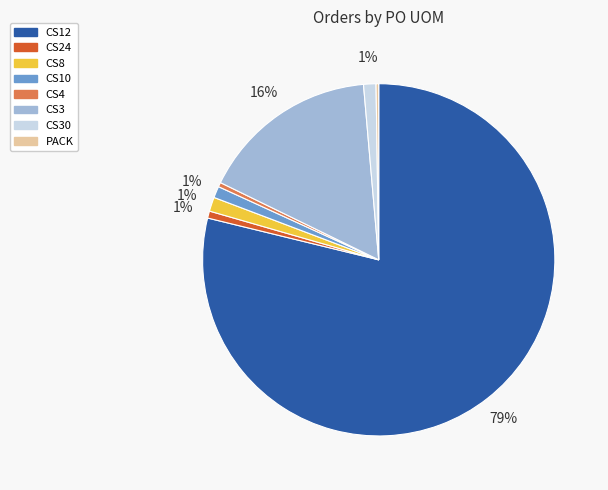

Which category accounts for the majority?

CS12